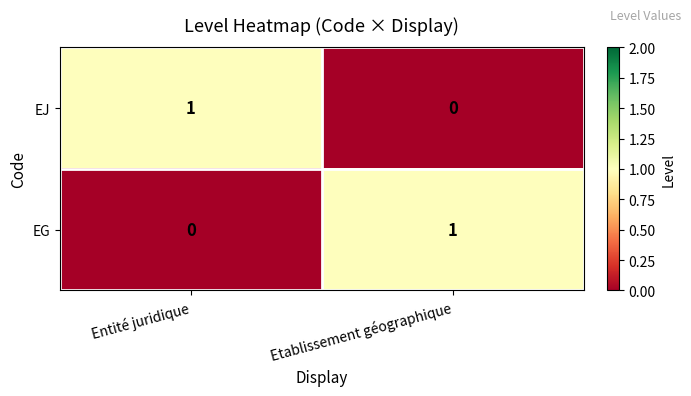

Count the number of categories in the chart.

2